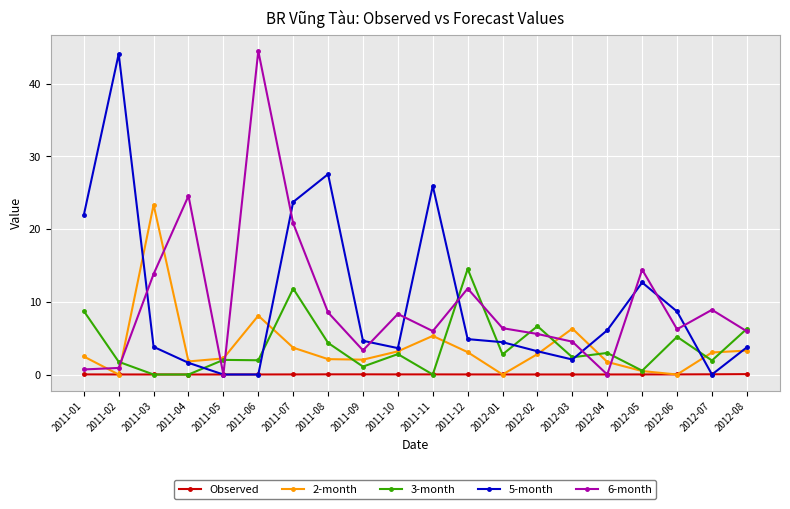

What is the label of the 18th point from the left?

2012-06